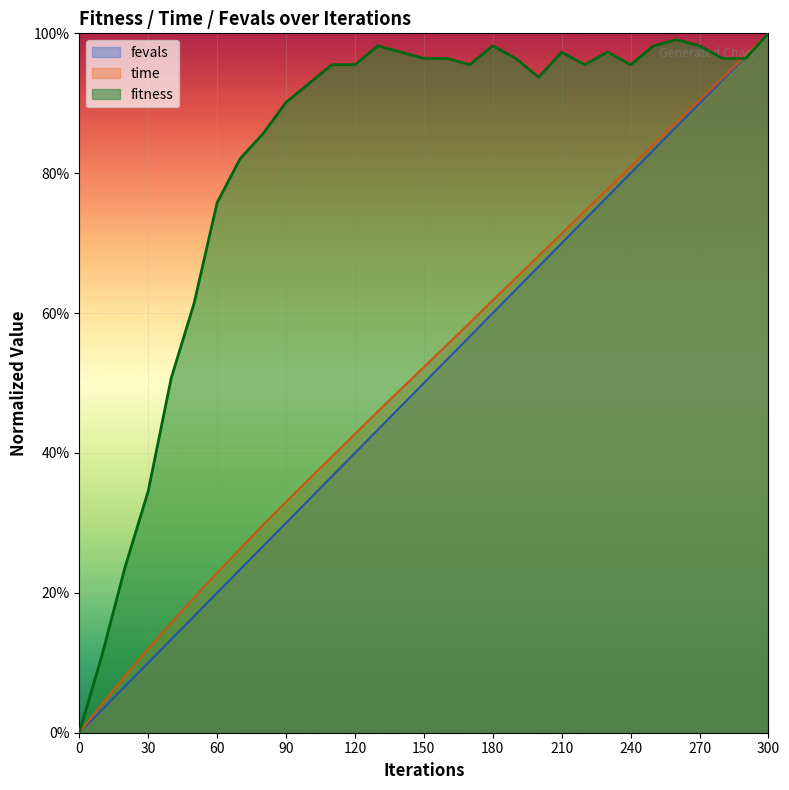

Where do fitness and time first cross each other?

280 and 290